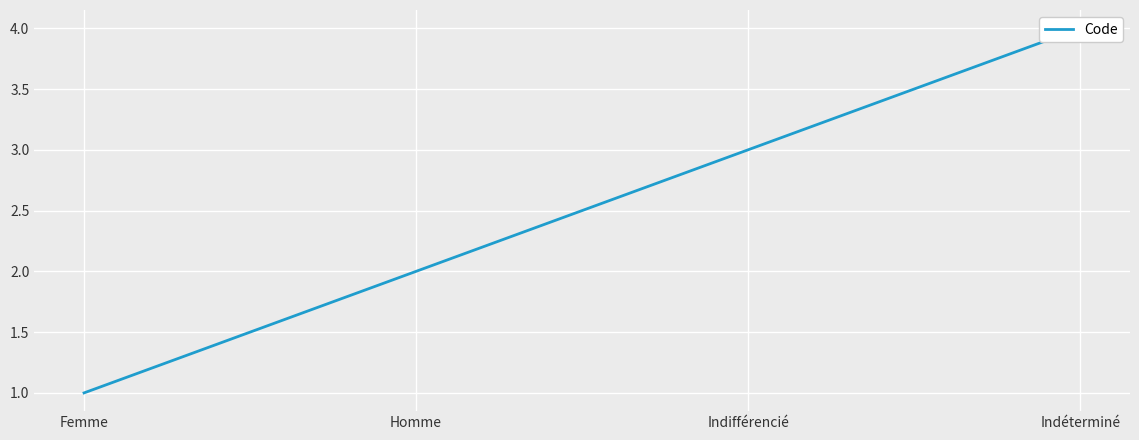

List the labels in order of value, smallest first.

Femme, Homme, Indifférencié, Indéterminé